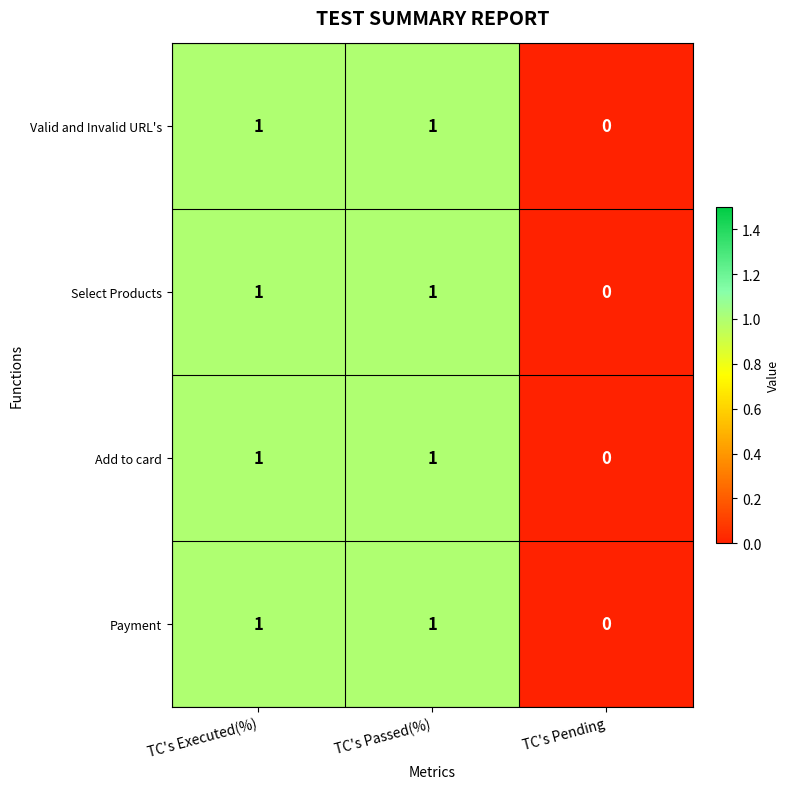

What is the total value across all series at TC's Executed(%)?

4